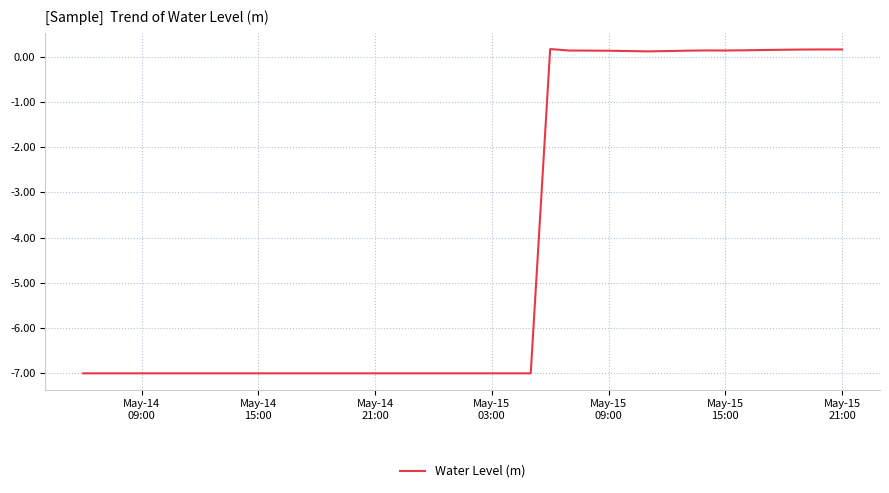

What is the difference between the maximum and minimum values?

7.2